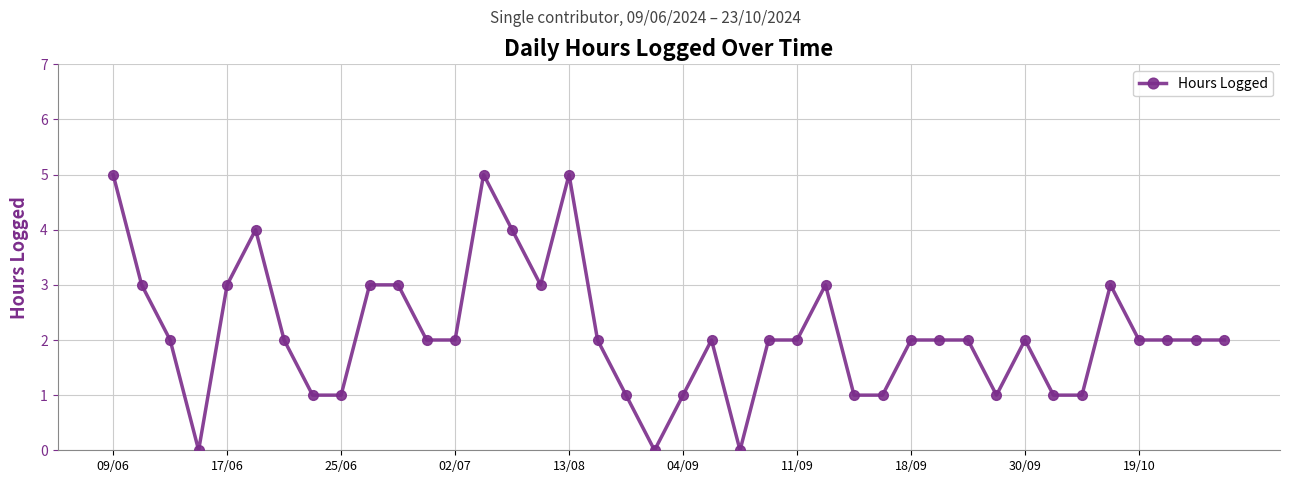

What is the value of the 39th point from the left?

2